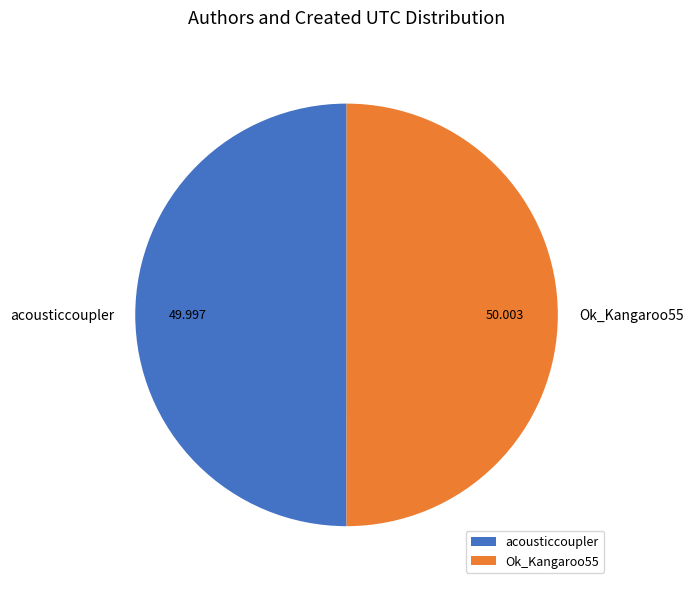

Do acousticcoupler and Ok_Kangaroo55 together represent more than half of the pie?

Yes